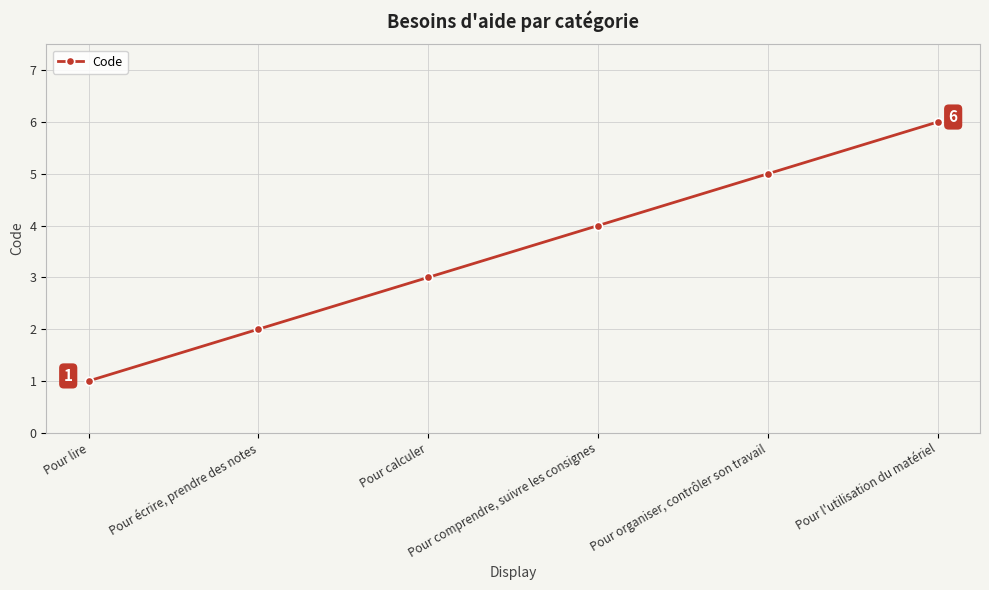

What is the difference between the second highest and second lowest values?

3